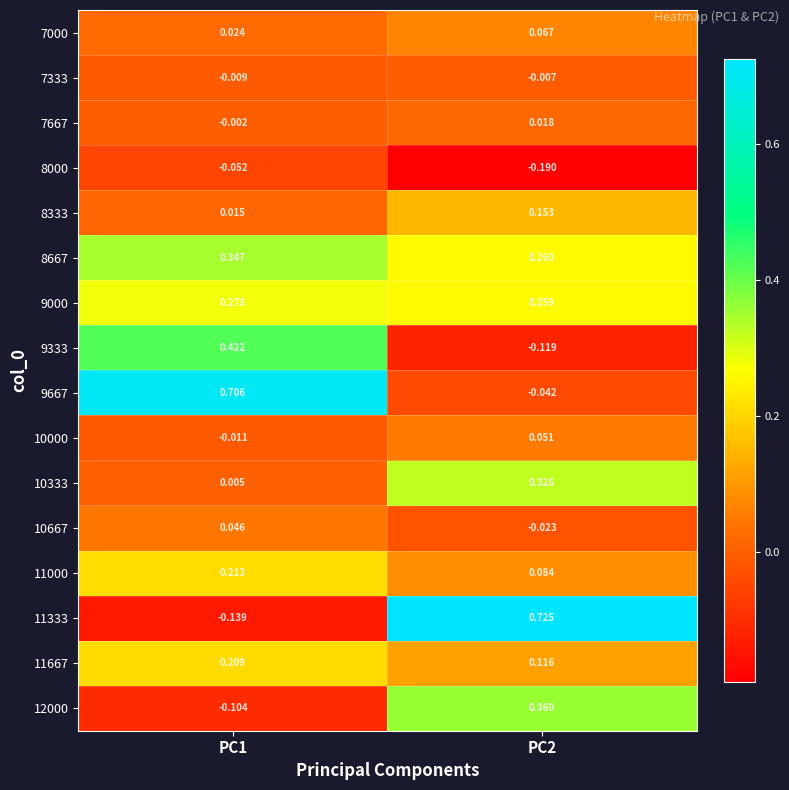

Is the value of 9333 at PC1 greater than the value of 9000 at PC2?

Yes